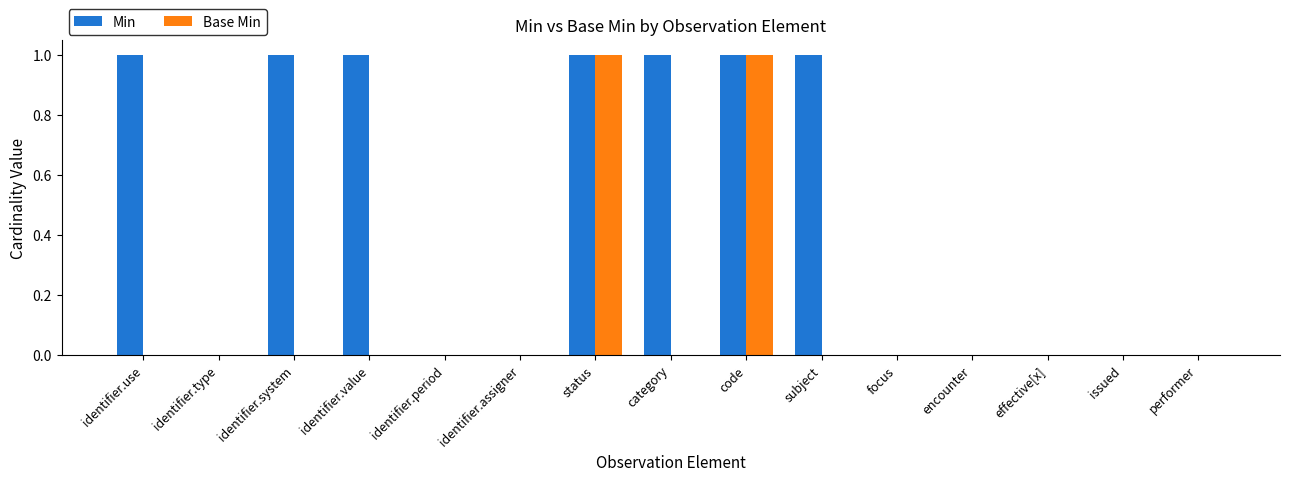

Which series changed the most between code and subject?

Base Min